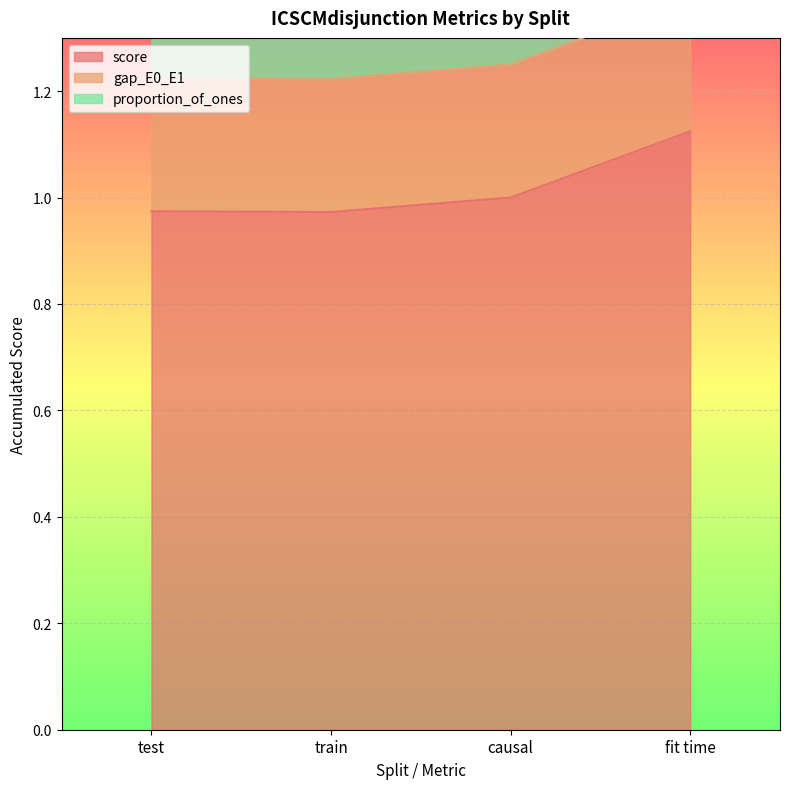

True or false: score and proportion_of_ones intersect in this chart.

False